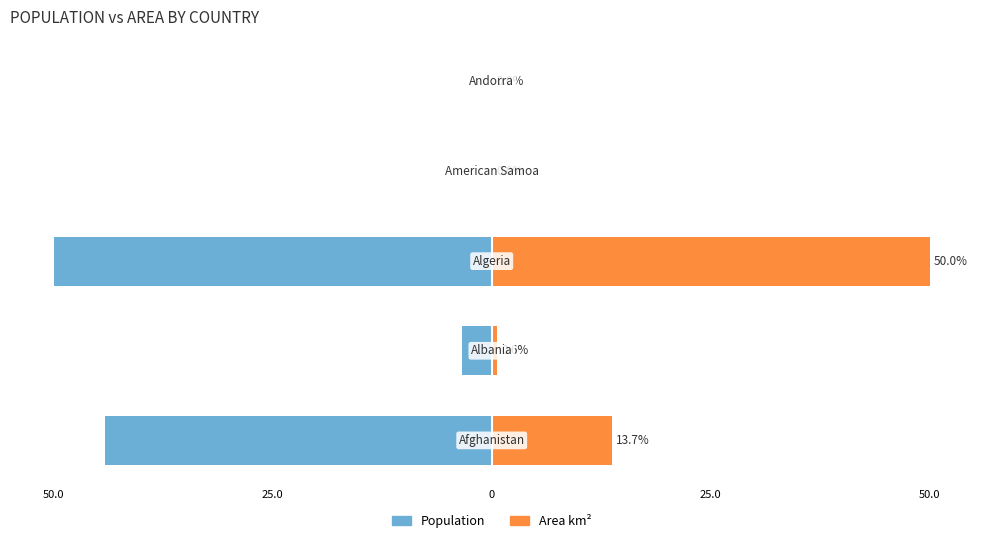

Is it true that Population equals -0.0 at 50.0?

False